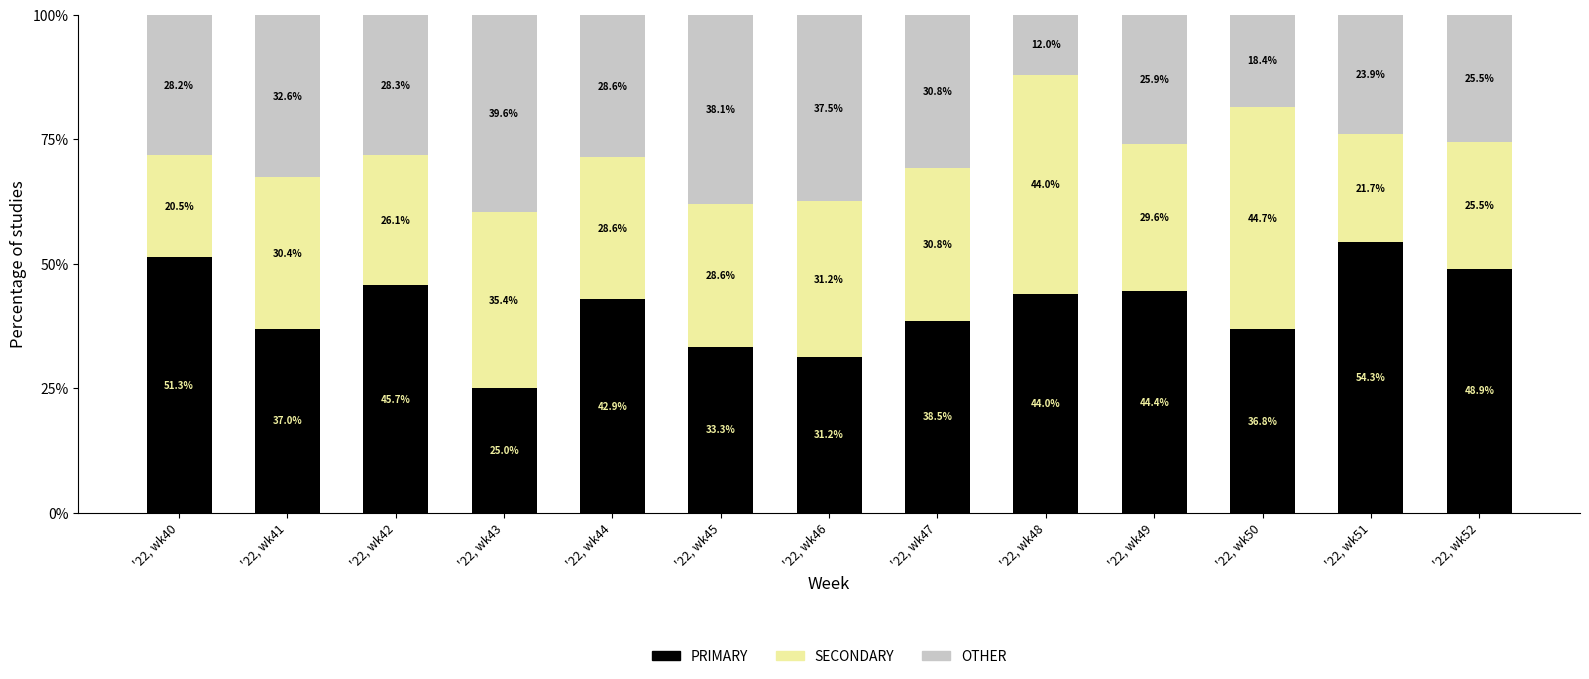

What is the sum of the PRIMARY values at '22, wk40 and '22, wk48?

95.3